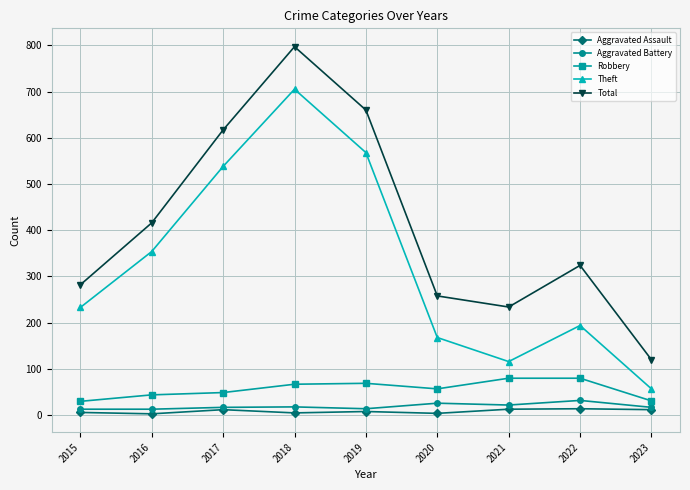

Which series has the widest spread of values?

Total